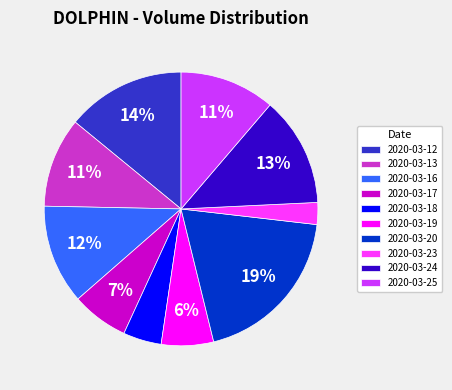

Count the number of slices in the pie.

10